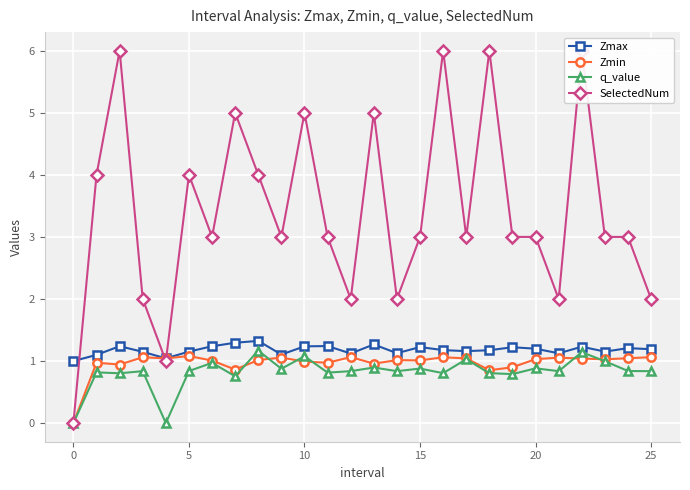

True or false: Zmin has more than 1 points higher than both neighbors.

True